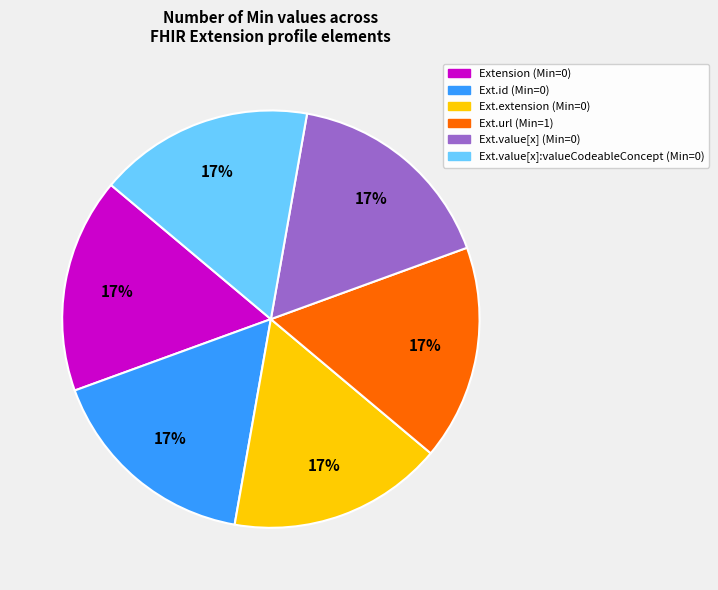

To the nearest percent, what is the average slice percentage?

17%